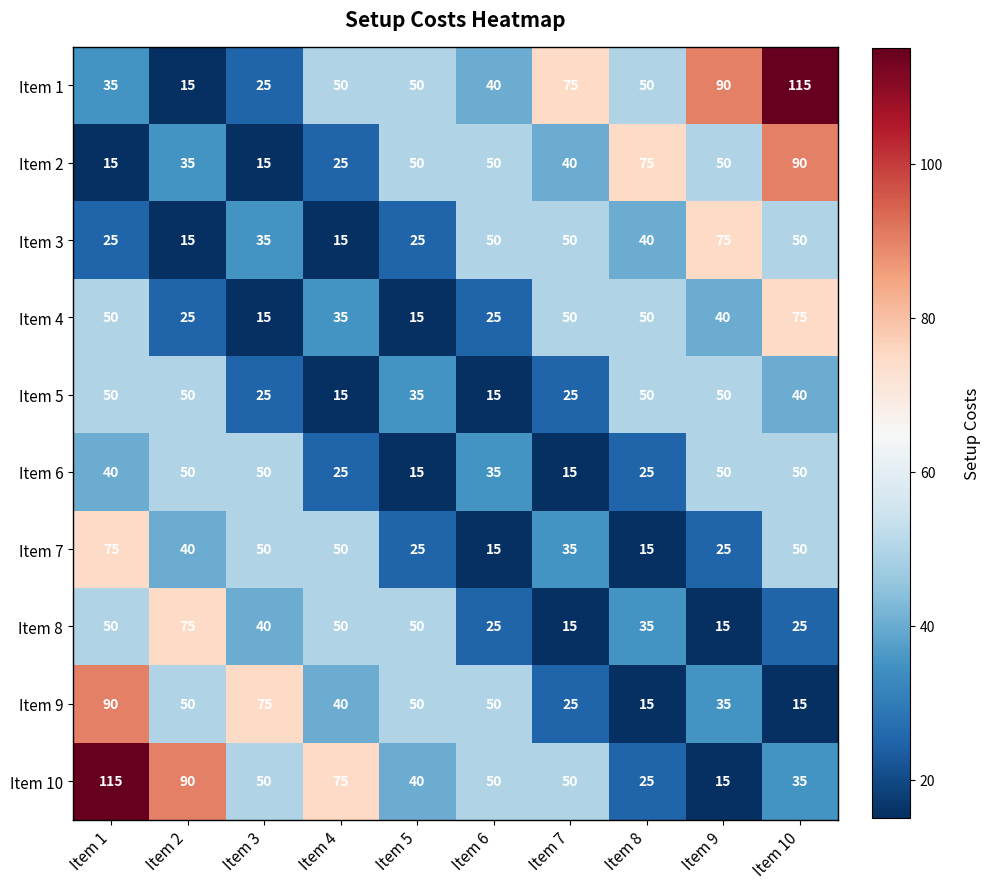

What is the average value of the Item 3 series?

38